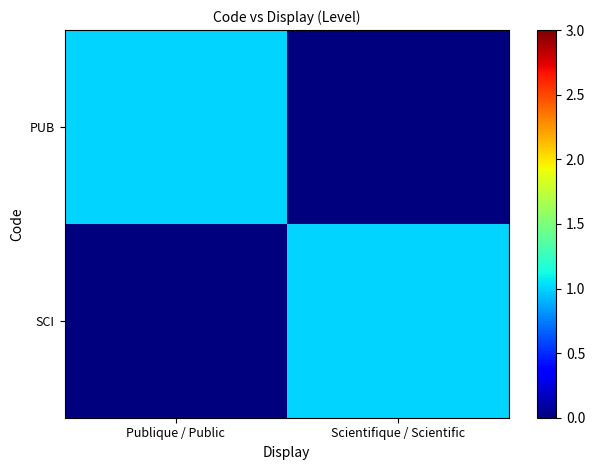

Rank the series by their maximum value, from highest to lowest.

PUB, SCI